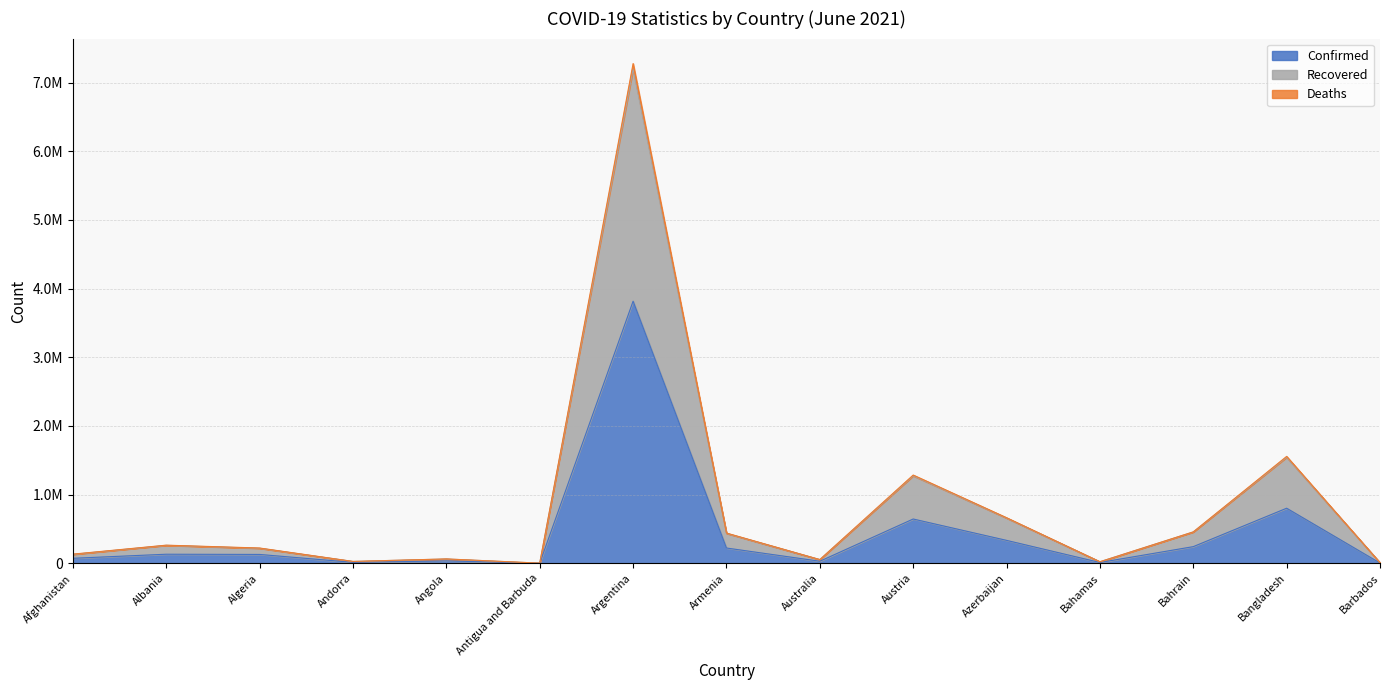

In Recovered, how many points are higher than both neighbors (excluding endpoints)?

5